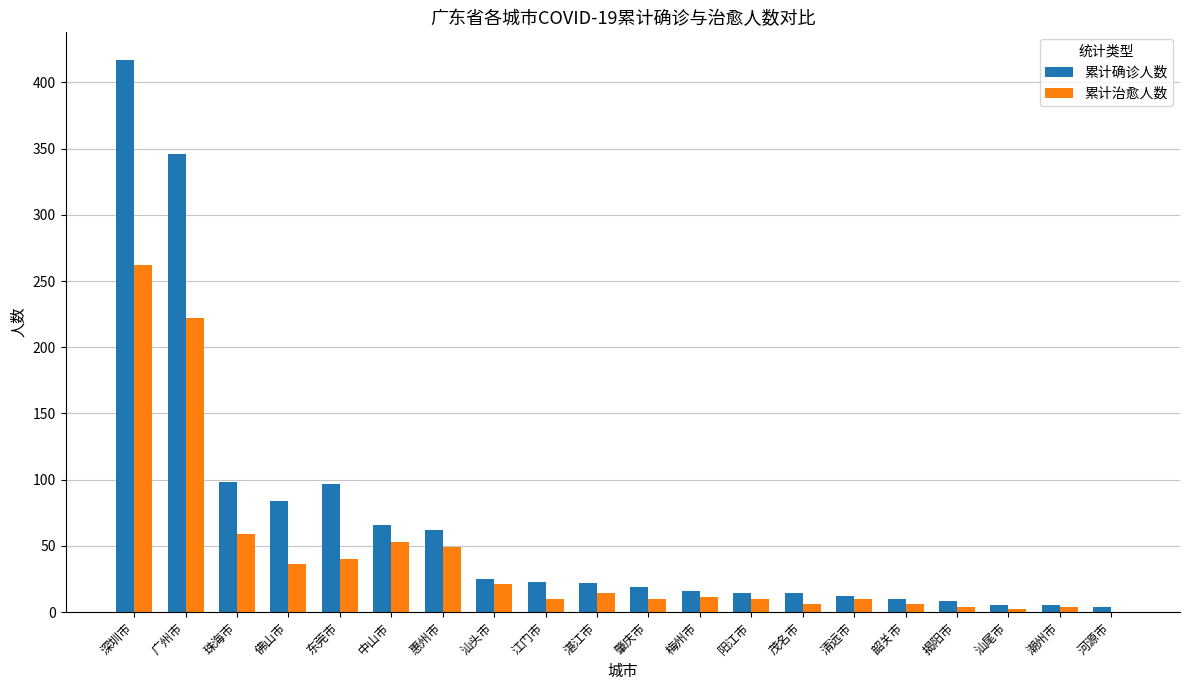

At which category is the sum across all series the highest?

深圳市